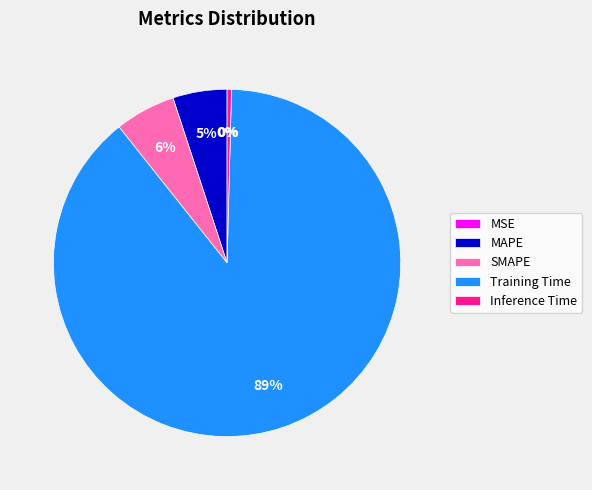

To the nearest percent, what is the combined percentage of SMAPE and MAPE?

11%